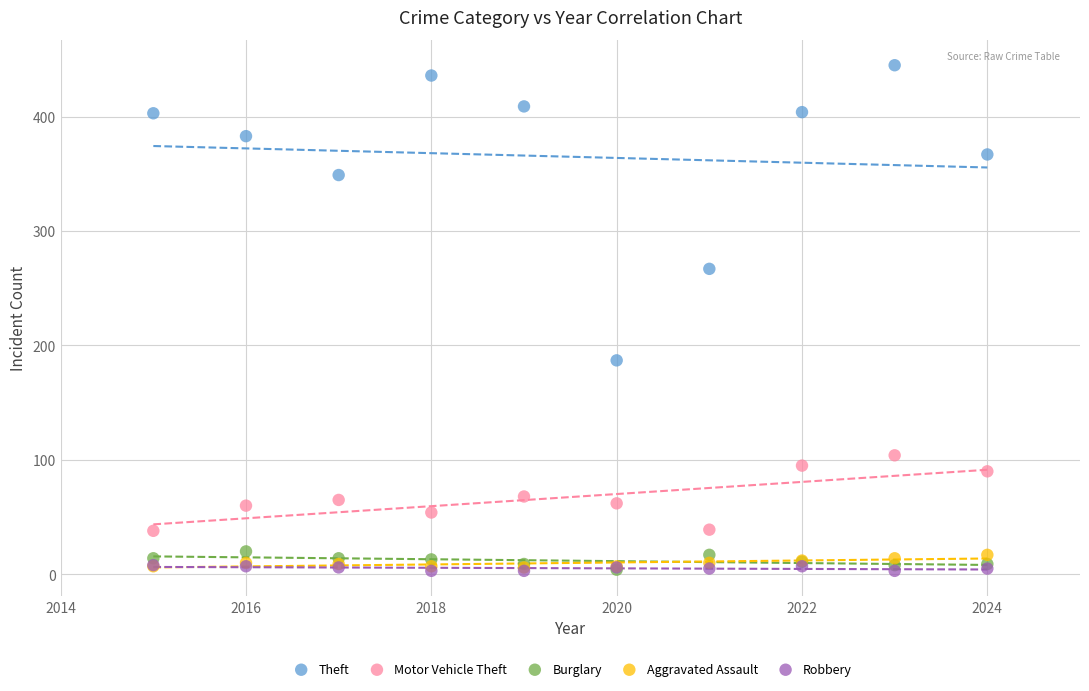

Which series reaches the maximum Y coordinate?

Theft